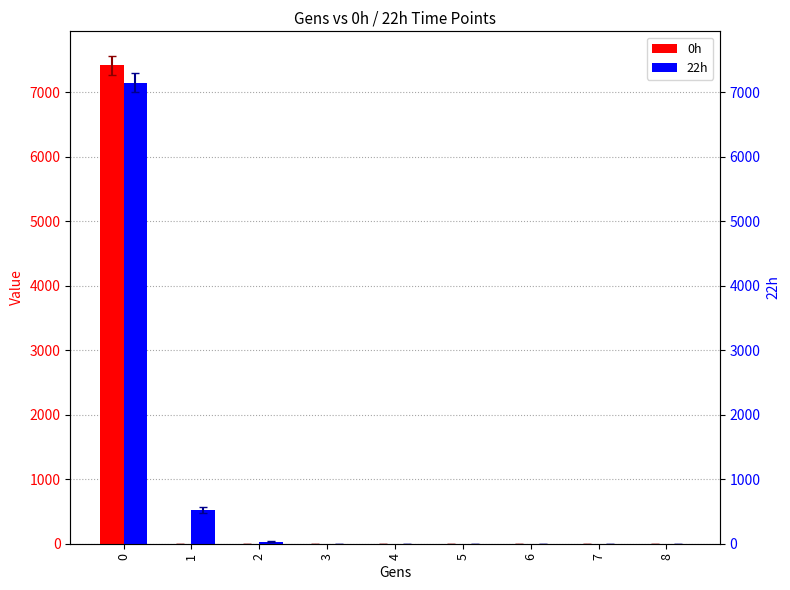

What is the highest value of the 0h series?

7428.8